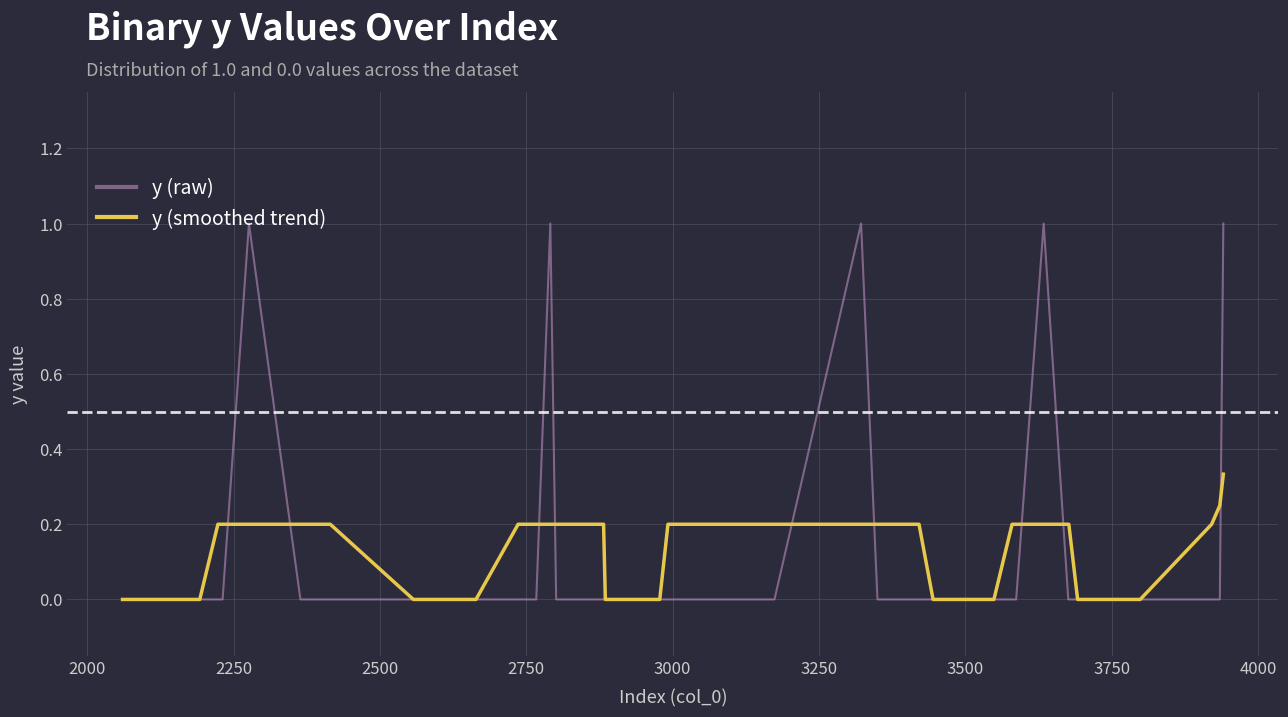

Rank the series by their maximum value, from highest to lowest.

y (raw), y (smoothed trend)